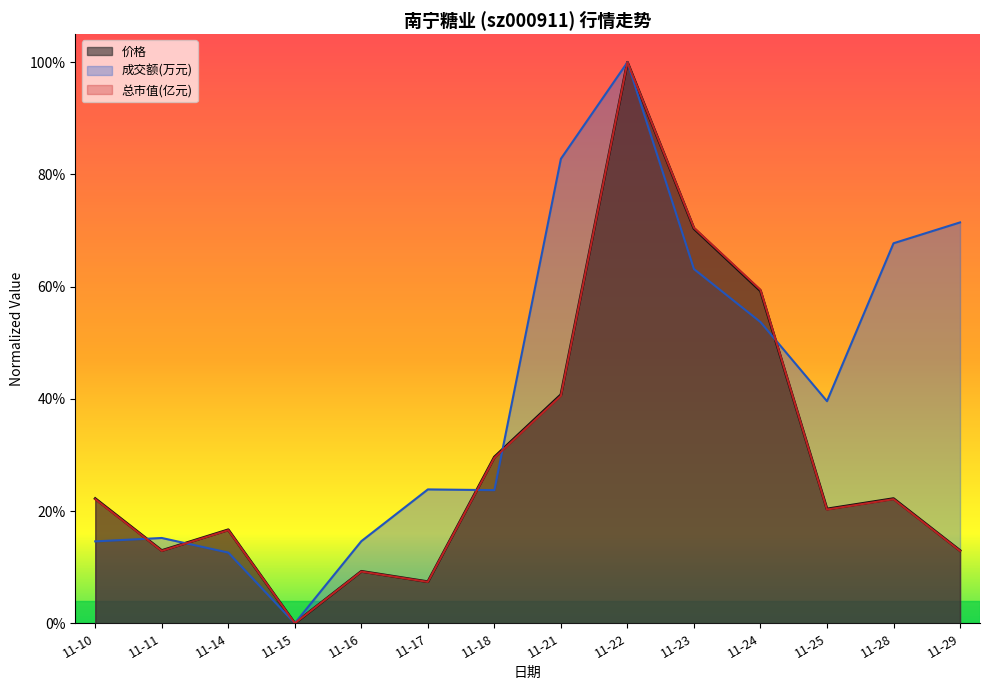

True or false: 总市值(亿元) and 价格 intersect in this chart.

True